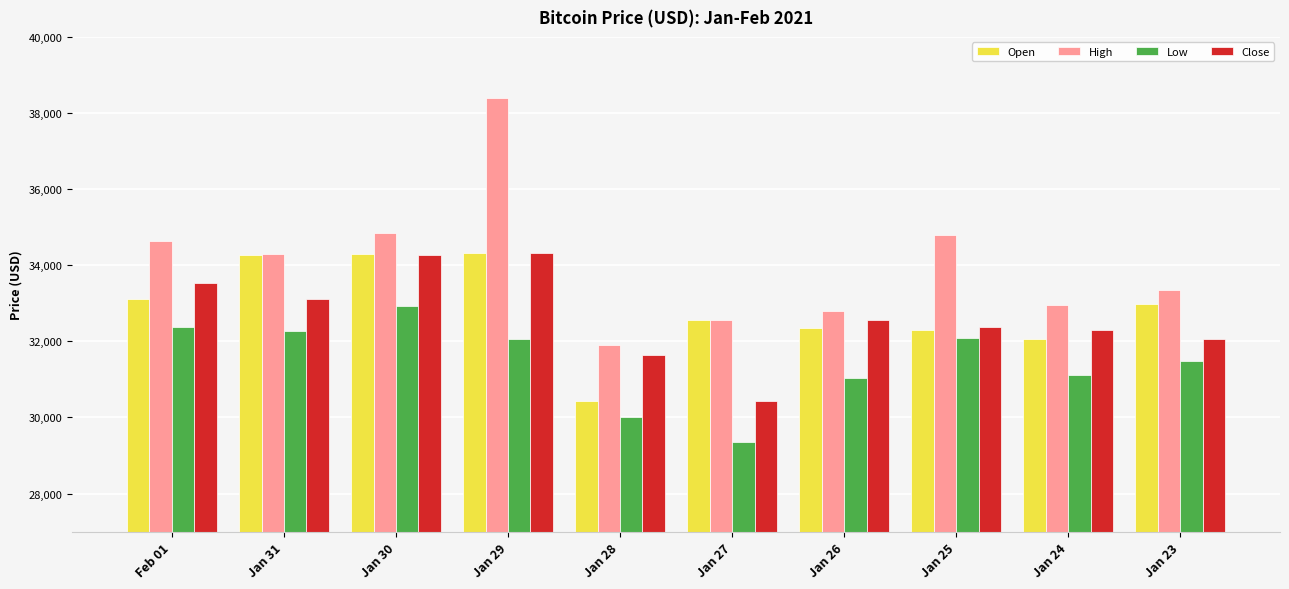

What is the minimum value for Open?

30441.0